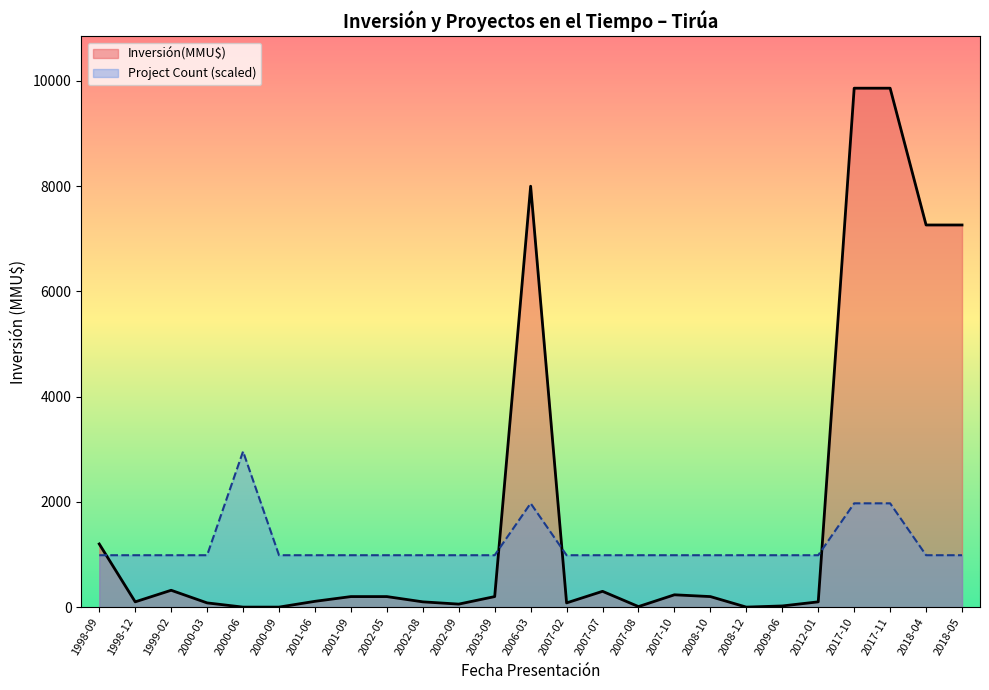

Count the number of categories in the chart.

25